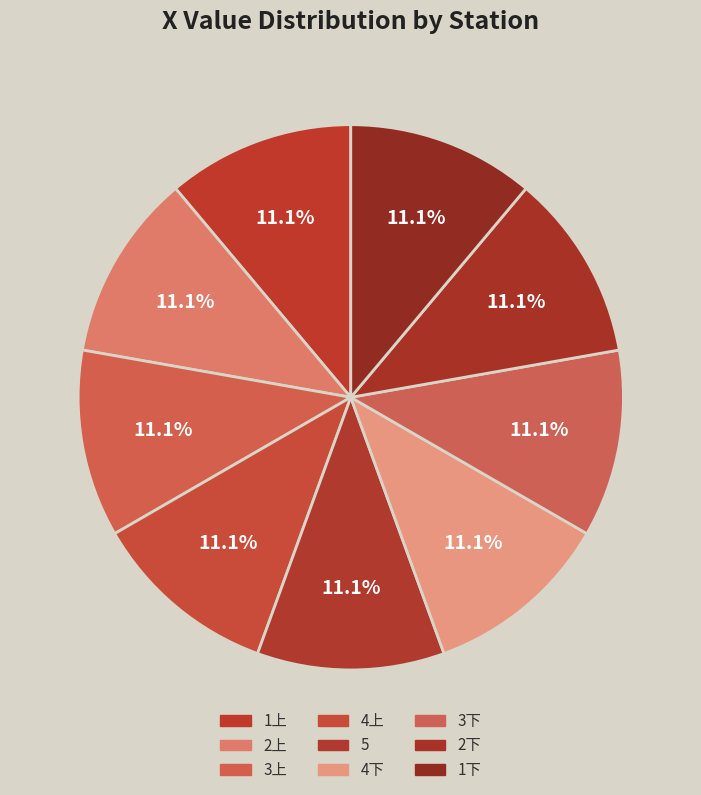

Does 5 represent more than half of the total?

No